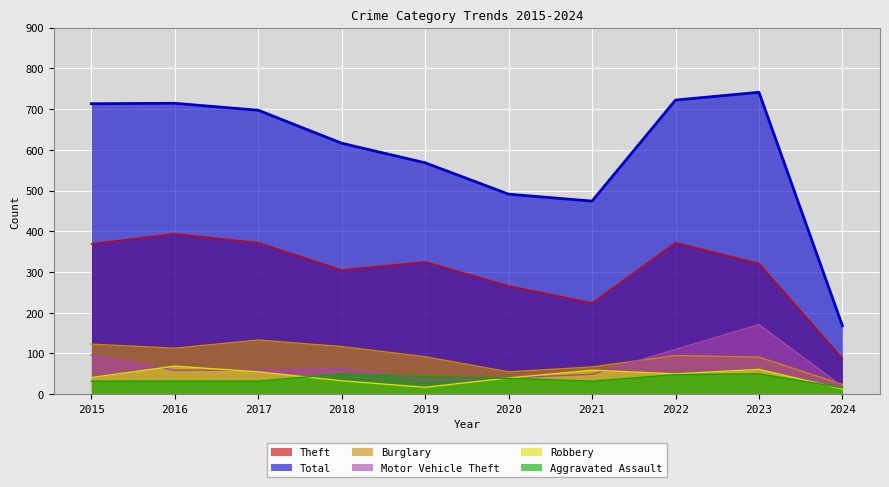

How many intersections are there between Aggravated Assault and Motor Vehicle Theft?

2